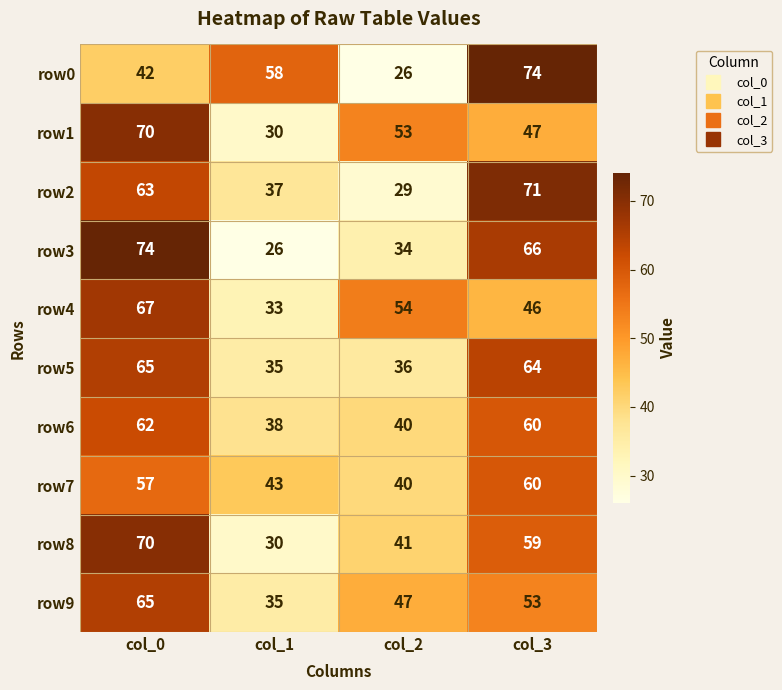

Where does the row6 series first go above 60?

col_0